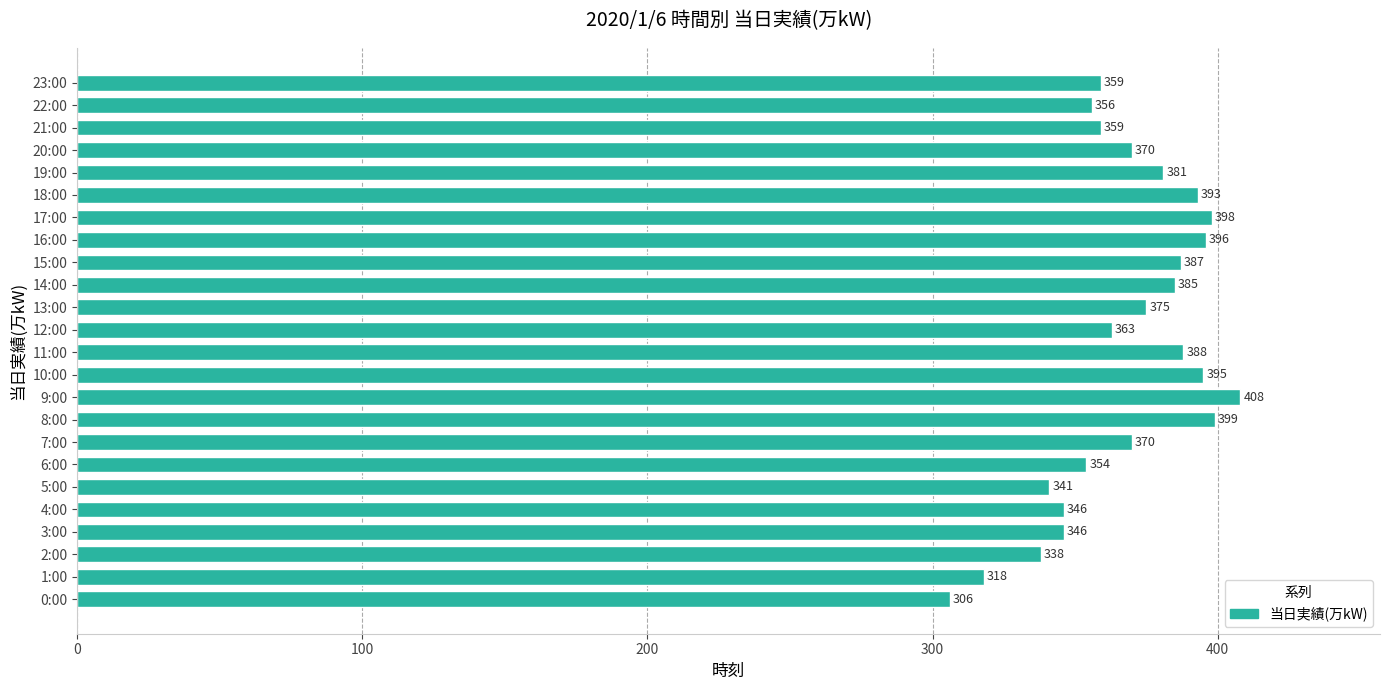

Reading bottom to top, transcribe all the data shown in this chart.

0:00=306	1:00=318	2:00=338	3:00=346	4:00=346	5:00=341	6:00=354	7:00=370	8:00=399	9:00=408	10:00=395	11:00=388	12:00=363	13:00=375	14:00=385	15:00=387	16:00=396	17:00=398	18:00=393	19:00=381	20:00=370	21:00=359	22:00=356	23:00=359